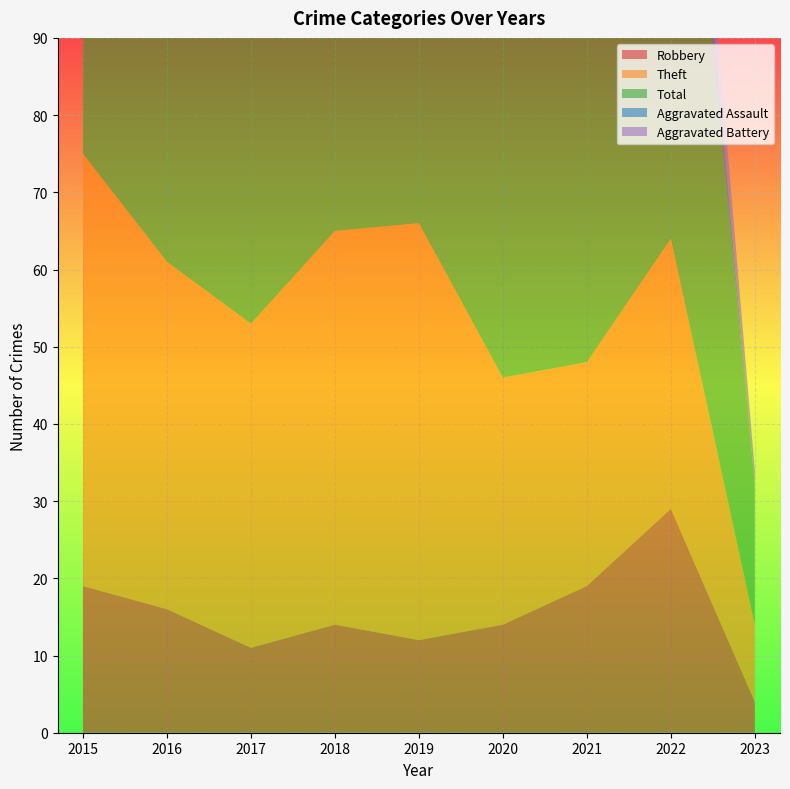

Reading right to left, transcribe all the data shown in this chart.

Robbery: 4	29	19	14	12	14	11	16	19
Theft: 10	35	29	32	54	51	42	45	56
Total: 18	82	60	56	77	74	59	70	82
Aggravated Assault: 0	7	6	3	4	4	2	4	2
Aggravated Battery: 2	9	6	6	7	5	2	4	5